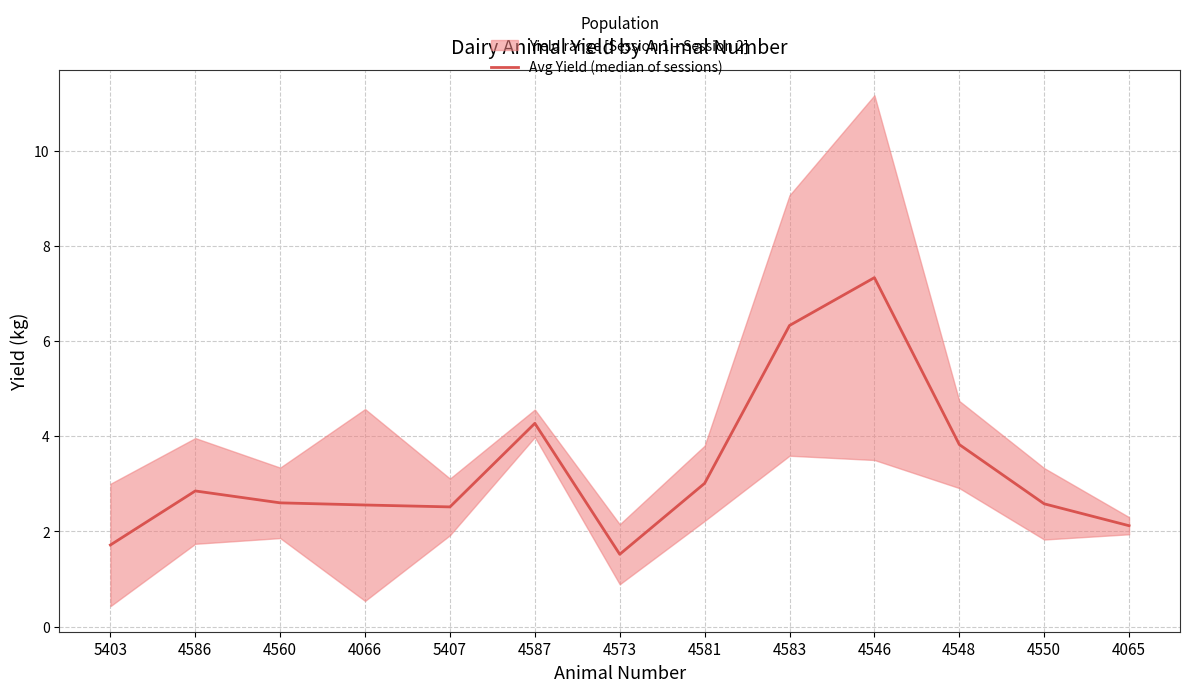

What is the sum of the values at 4587 and 4573?

5.8